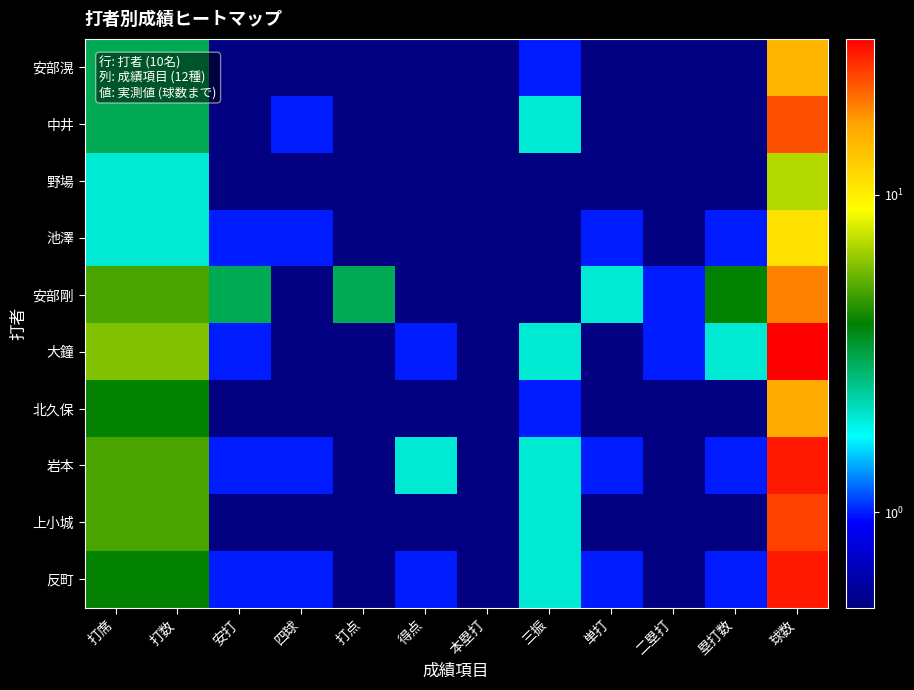

Which category has the lowest value across all series?

安打